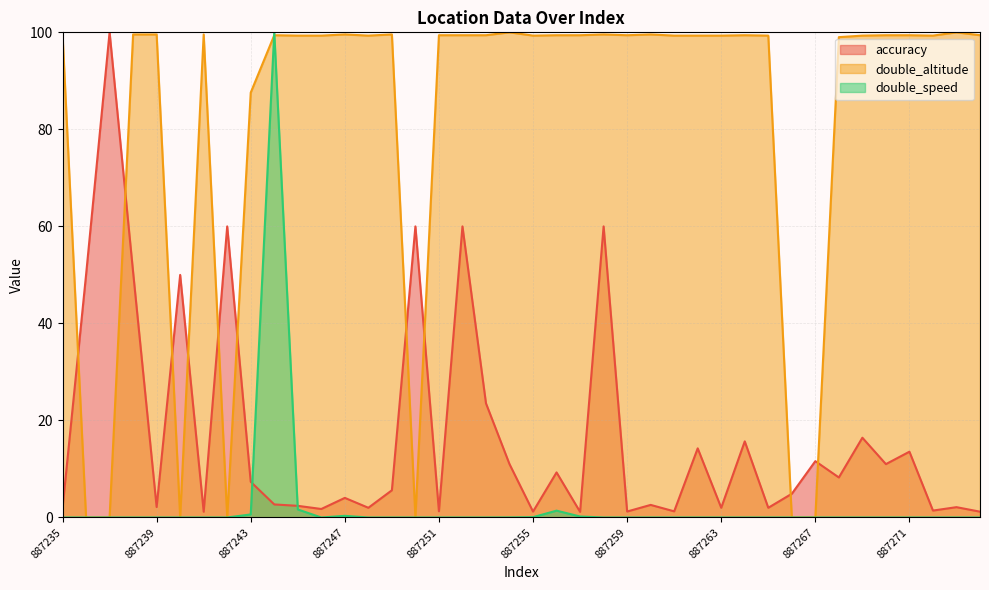

What is the difference between the maximum and minimum values in the double_altitude series?

100.0